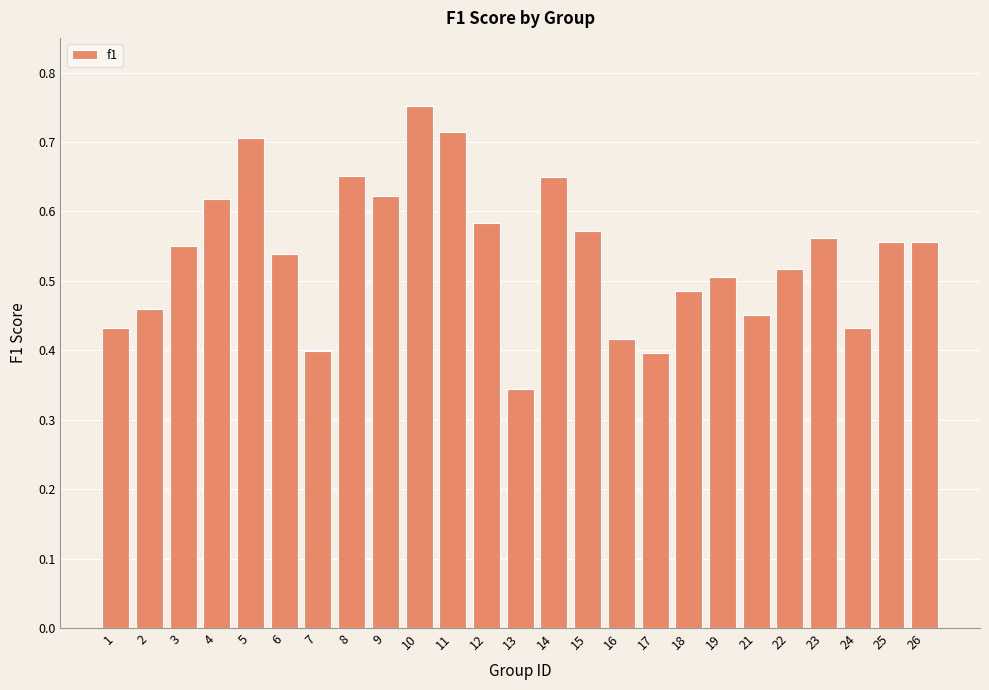

Count the values in the range 0 to 1.

25